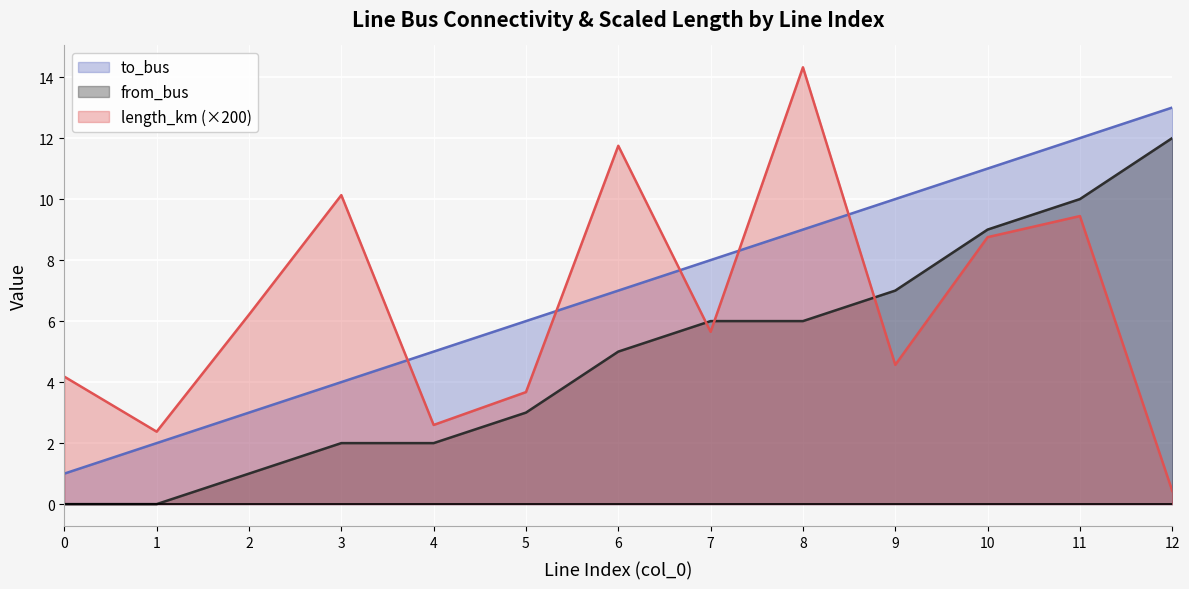

What is the difference between the highest and lowest values at 10?

2.2